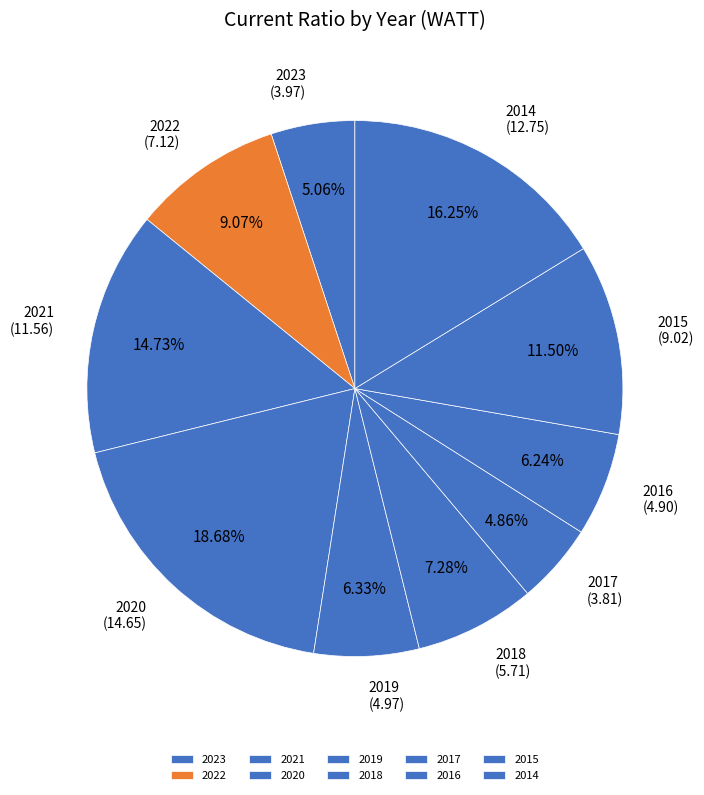

What is the ratio of the value at 2017 to the value at 2014?

0.3